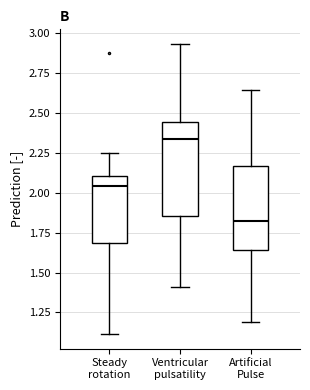

Reading left to right, read every box against the y-axis: the position of its median line, the range the box covers, and the ends of its whiskers. The values are not printed on the chart, so give them approximately, as read against the axis.

Steady rotation: median 2.05, box 1.70 to 2.10, whiskers 1.10 to 2.25
Ventricular pulsatility: median 2.35, box 1.85 to 2.45, whiskers 1.40 to 2.95
Artificial Pulse: median 1.80, box 1.65 to 2.15, whiskers 1.20 to 2.65